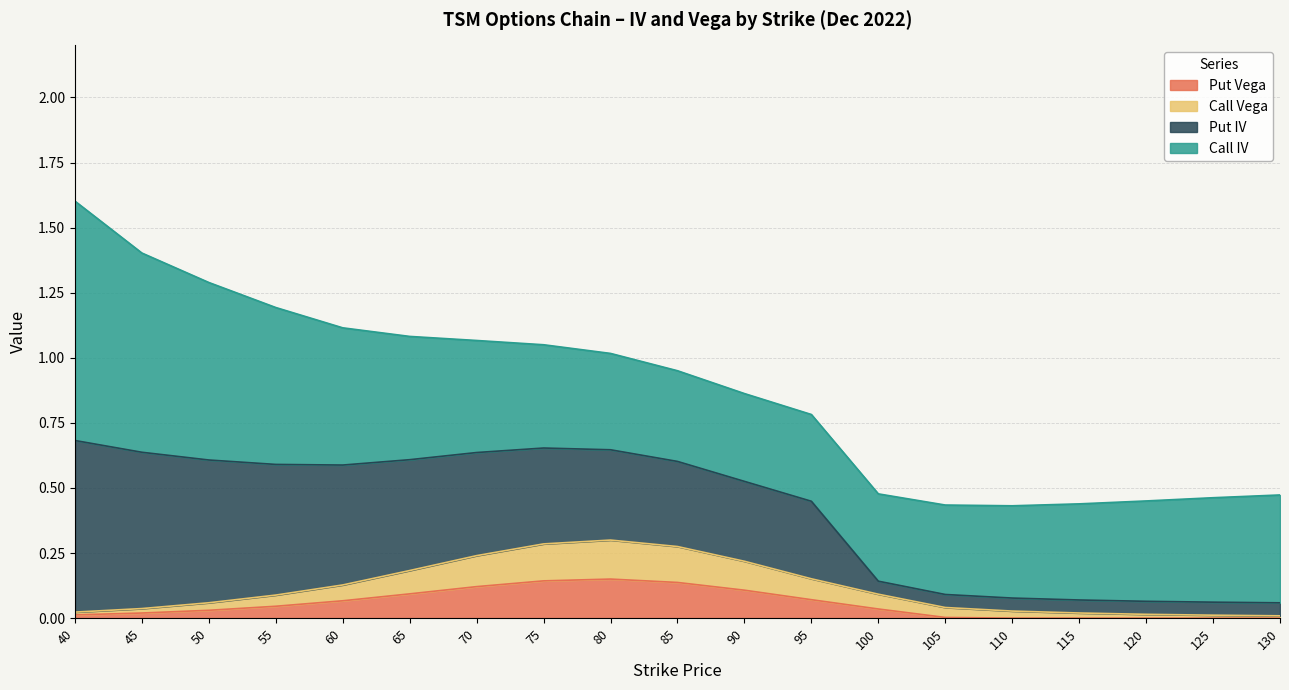

At which category is the sum across all series the highest?

40